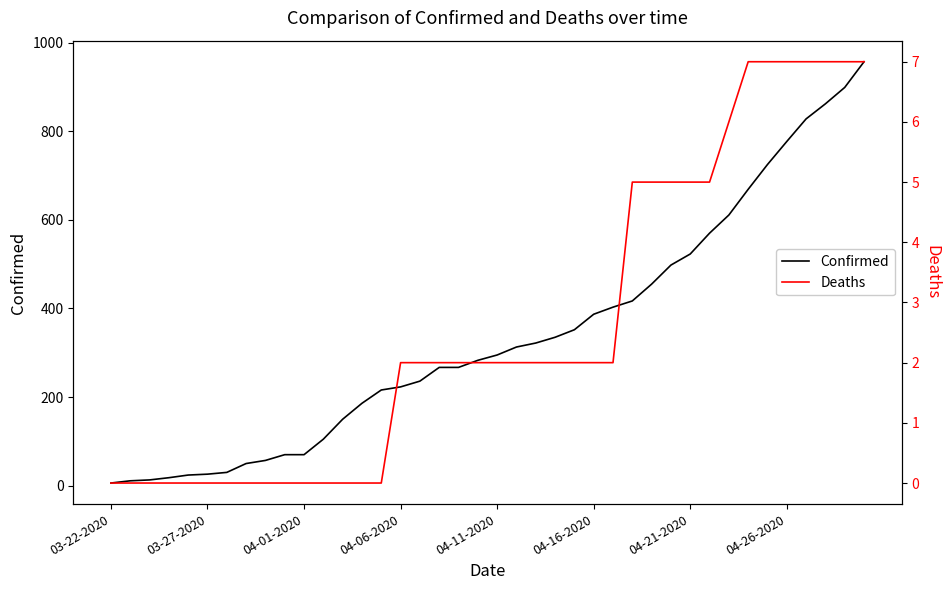

The Deaths series shows 2 at 24. True or false?

True